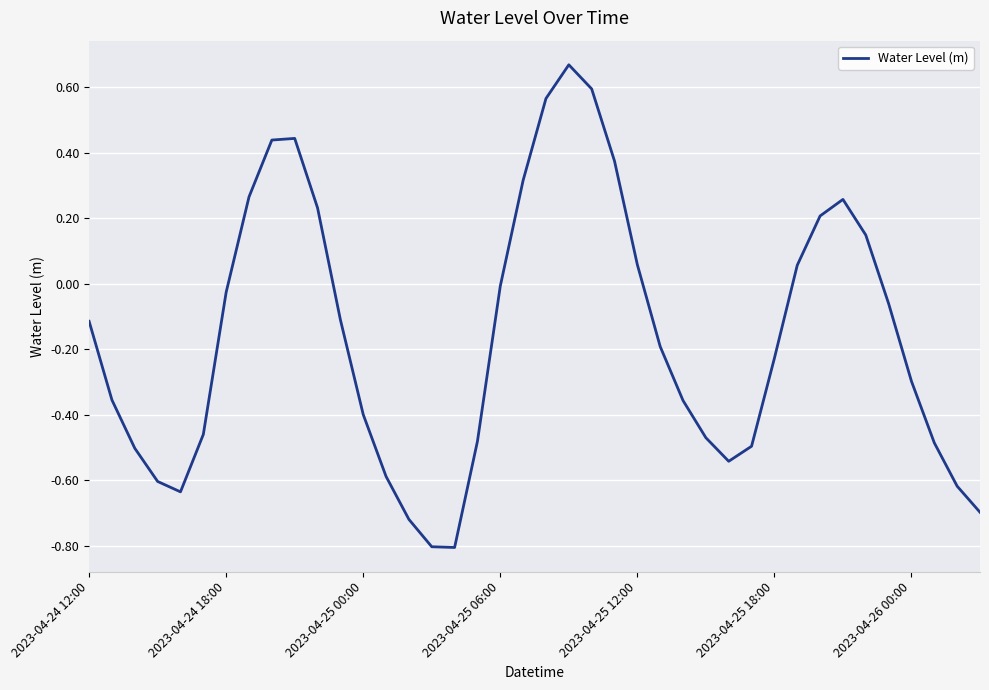

What is the greatest value displayed?

0.7